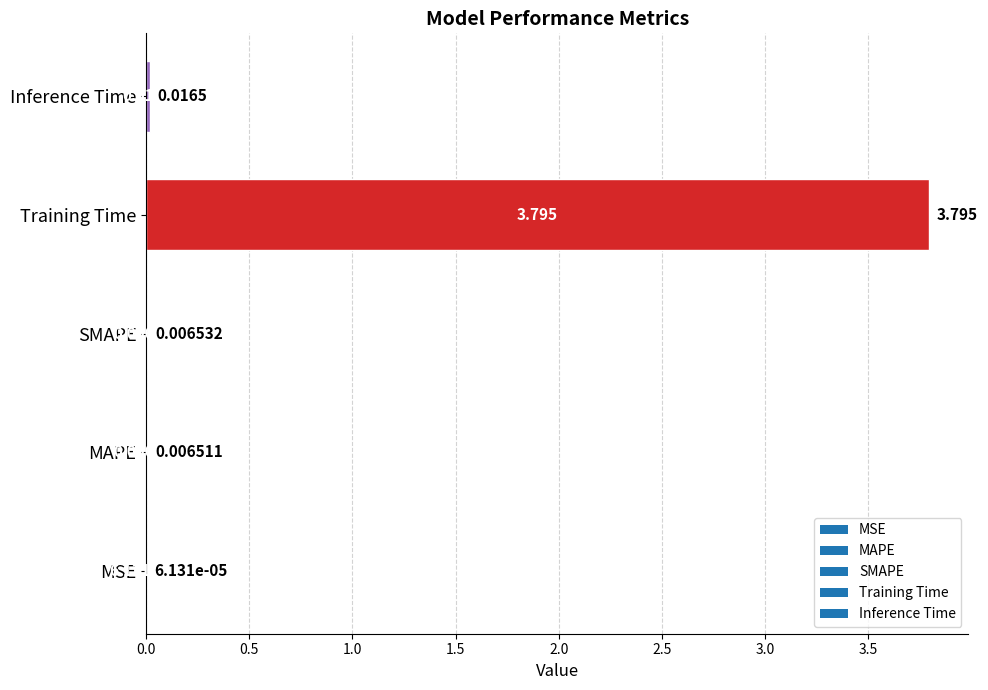

Which label corresponds to the largest value in the chart?

Training Time